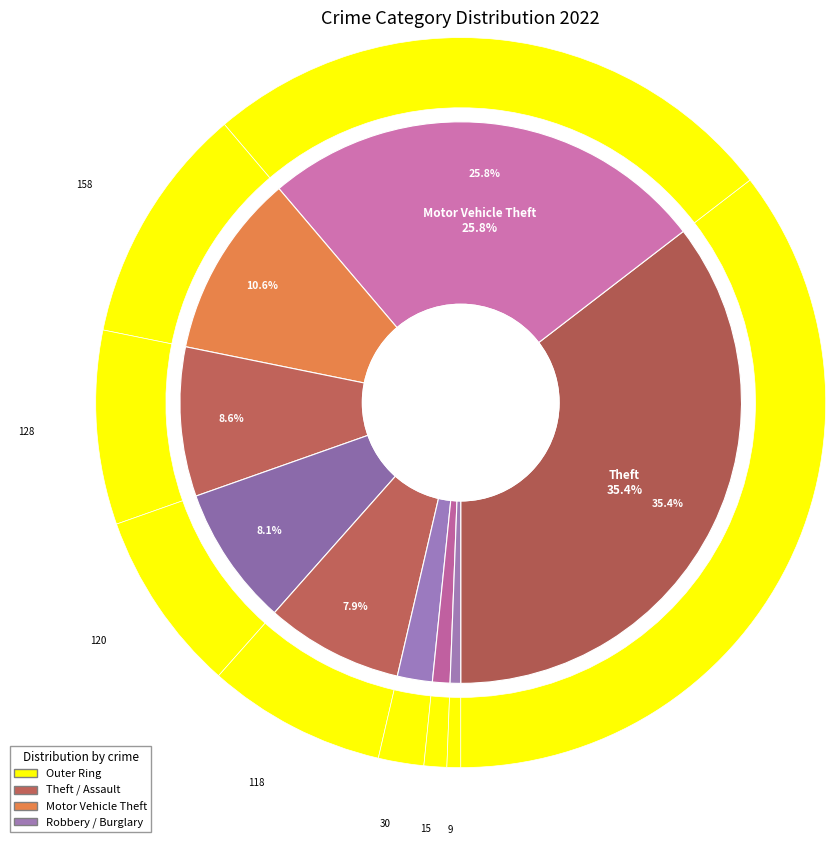

Is the sum of 6 and 8 greater than half?

Yes